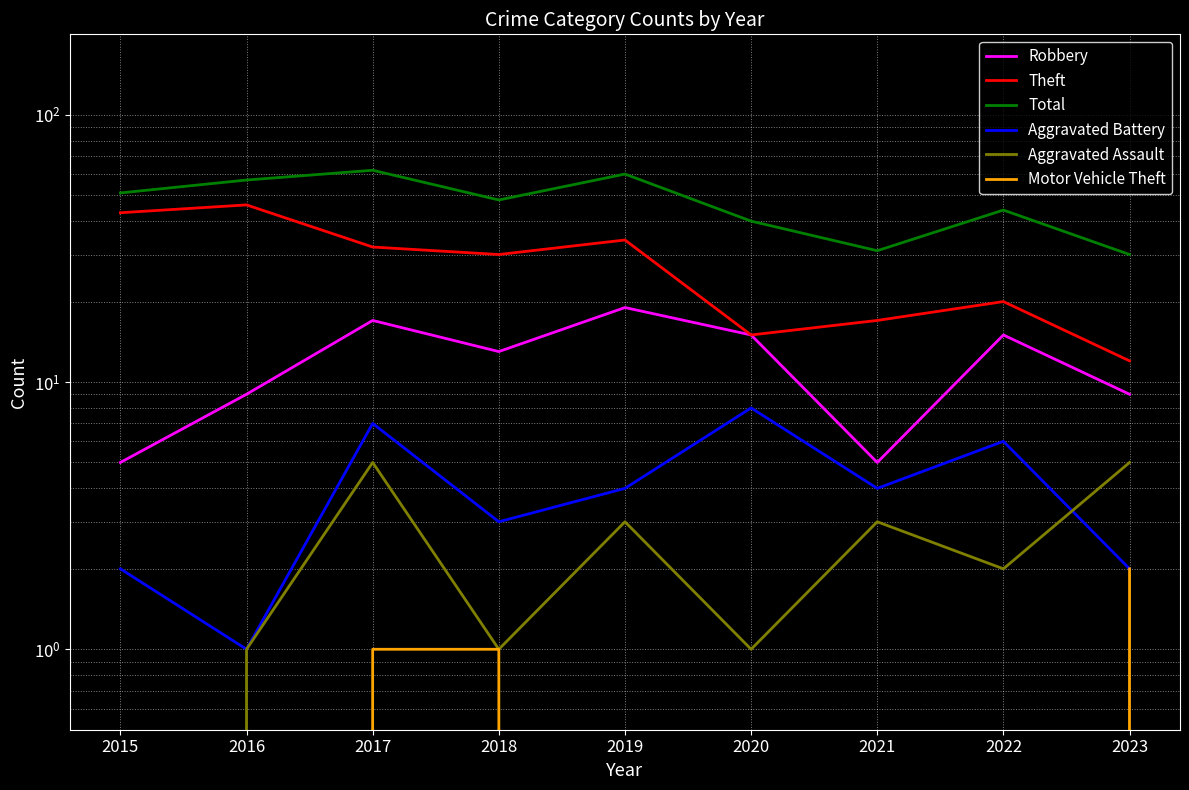

Reading left to right, list all the values displayed in this chart.

Robbery: 5	9	17	13	19	15	5	15	9
Theft: 43	46	32	30	34	15	17	20	12
Total: 51	57	62	48	60	40	31	44	30
Aggravated Battery: 2	1	7	3	4	8	4	6	2
Aggravated Assault: 0	1	5	1	3	1	3	2	5
Motor Vehicle Theft: 0	0	1	1	0	0	0	0	2